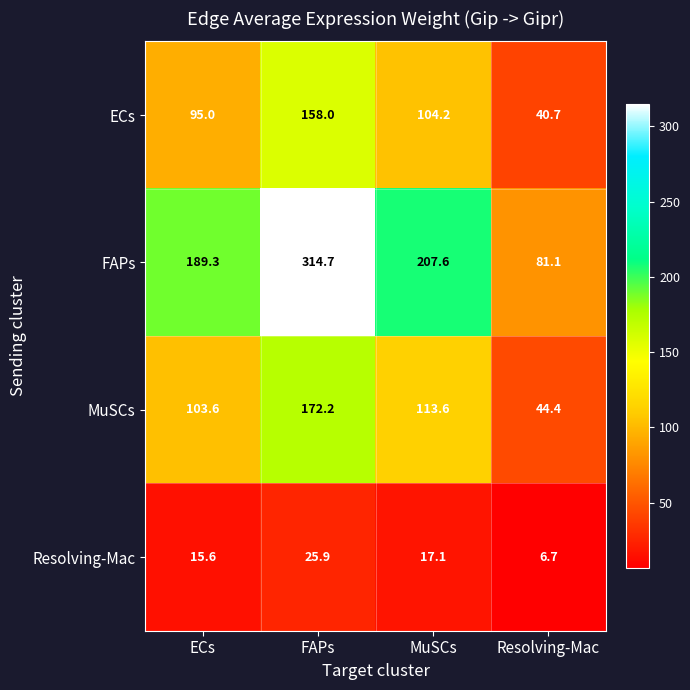

List the series in order of their peak value, lowest first.

Resolving-Mac, ECs, MuSCs, FAPs